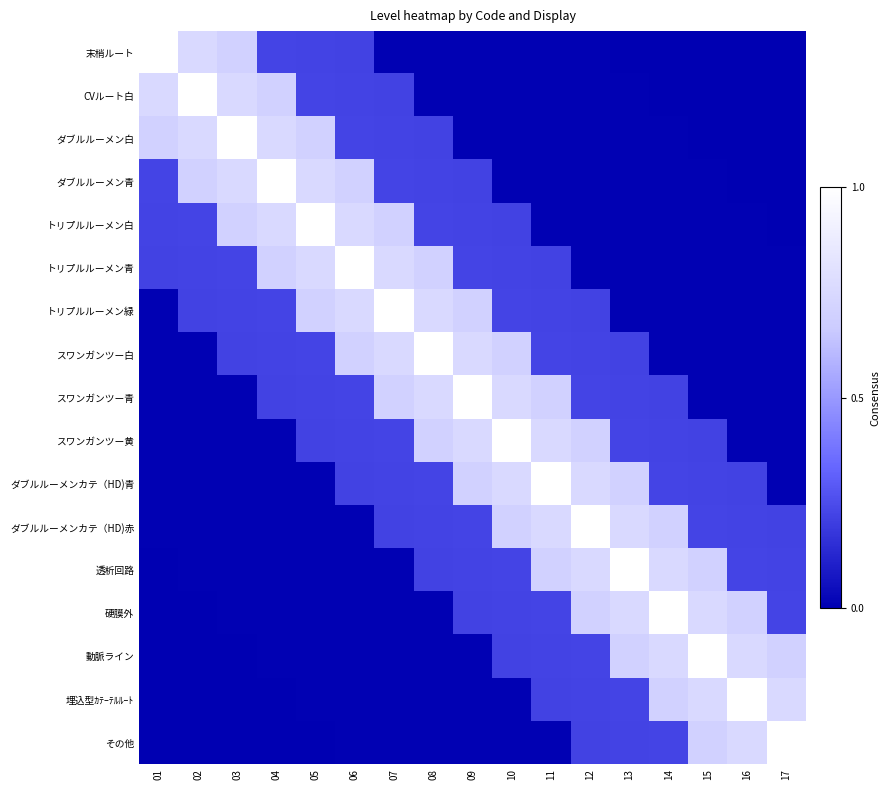

Reading left to right, transcribe all the data shown in this chart.

末梢ルート: 01=1.0	02=0.8	03=0.7	04=0.2	05=0.2	06=0.2	07=0.0	08=0.0	09=0.0	10=0.0	11=0.0	12=0.0	13=0.0	14=0.0	15=0.0	16=0.0	17=0.0
CVルート白: 01=0.8	02=1.0	03=0.8	04=0.7	05=0.2	06=0.2	07=0.2	08=0.0	09=0.0	10=0.0	11=0.0	12=0.0	13=0.0	14=0.0	15=0.0	16=0.0	17=0.0
ダブルルーメン白: 01=0.7	02=0.8	03=1.0	04=0.8	05=0.7	06=0.2	07=0.2	08=0.2	09=0.0	10=0.0	11=0.0	12=0.0	13=0.0	14=0.0	15=0.0	16=0.0	17=0.0
ダブルルーメン青: 01=0.2	02=0.7	03=0.8	04=1.0	05=0.8	06=0.7	07=0.2	08=0.2	09=0.2	10=0.0	11=0.0	12=0.0	13=0.0	14=0.0	15=0.0	16=0.0	17=0.0
トリプルルーメン白: 01=0.2	02=0.2	03=0.7	04=0.8	05=1.0	06=0.8	07=0.7	08=0.2	09=0.2	10=0.2	11=0.0	12=0.0	13=0.0	14=0.0	15=0.0	16=0.0	17=0.0
トリプルルーメン青: 01=0.2	02=0.2	03=0.2	04=0.7	05=0.8	06=1.0	07=0.8	08=0.7	09=0.2	10=0.2	11=0.2	12=0.0	13=0.0	14=0.0	15=0.0	16=0.0	17=0.0
トリプルルーメン緑: 01=0.0	02=0.2	03=0.2	04=0.2	05=0.7	06=0.8	07=1.0	08=0.8	09=0.7	10=0.2	11=0.2	12=0.2	13=0.0	14=0.0	15=0.0	16=0.0	17=0.0
スワンガンツー白: 01=0.0	02=0.0	03=0.2	04=0.2	05=0.2	06=0.7	07=0.8	08=1.0	09=0.8	10=0.7	11=0.2	12=0.2	13=0.2	14=0.0	15=0.0	16=0.0	17=0.0
スワンガンツー青: 01=0.0	02=0.0	03=0.0	04=0.2	05=0.2	06=0.2	07=0.7	08=0.8	09=1.0	10=0.8	11=0.7	12=0.2	13=0.2	14=0.2	15=0.0	16=0.0	17=0.0
スワンガンツー黄: 01=0.0	02=0.0	03=0.0	04=0.0	05=0.2	06=0.2	07=0.2	08=0.7	09=0.8	10=1.0	11=0.8	12=0.7	13=0.2	14=0.2	15=0.2	16=0.0	17=0.0
ダブルルーメンカテ（HD)青: 01=0.0	02=0.0	03=0.0	04=0.0	05=0.0	06=0.2	07=0.2	08=0.2	09=0.7	10=0.8	11=1.0	12=0.8	13=0.7	14=0.2	15=0.2	16=0.2	17=0.0
ダブルルーメンカテ（HD)赤: 01=0.0	02=0.0	03=0.0	04=0.0	05=0.0	06=0.0	07=0.2	08=0.2	09=0.2	10=0.7	11=0.8	12=1.0	13=0.8	14=0.7	15=0.2	16=0.2	17=0.2
透析回路: 01=0.0	02=0.0	03=0.0	04=0.0	05=0.0	06=0.0	07=0.0	08=0.2	09=0.2	10=0.2	11=0.7	12=0.8	13=1.0	14=0.8	15=0.7	16=0.2	17=0.2
硬膜外: 01=0.0	02=0.0	03=0.0	04=0.0	05=0.0	06=0.0	07=0.0	08=0.0	09=0.2	10=0.2	11=0.2	12=0.7	13=0.8	14=1.0	15=0.8	16=0.7	17=0.2
動脈ライン: 01=0.0	02=0.0	03=0.0	04=0.0	05=0.0	06=0.0	07=0.0	08=0.0	09=0.0	10=0.2	11=0.2	12=0.2	13=0.7	14=0.8	15=1.0	16=0.8	17=0.7
埋込型ｶﾃｰﾃﾙﾙｰﾄ: 01=0.0	02=0.0	03=0.0	04=0.0	05=0.0	06=0.0	07=0.0	08=0.0	09=0.0	10=0.0	11=0.2	12=0.2	13=0.2	14=0.7	15=0.8	16=1.0	17=0.8
その他: 01=0.0	02=0.0	03=0.0	04=0.0	05=0.0	06=0.0	07=0.0	08=0.0	09=0.0	10=0.0	11=0.0	12=0.2	13=0.2	14=0.2	15=0.7	16=0.8	17=1.0